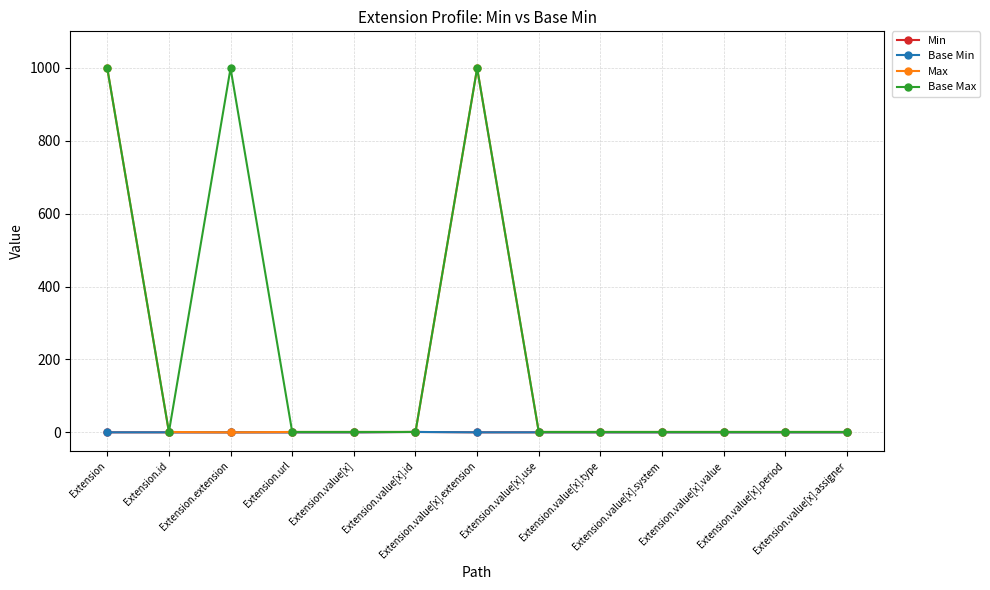

Reading left to right, transcribe all the data shown in this chart.

Min: 0	0	0	0	0	1	0	0	0	0	0	0	0
Base Min: 0	0	0	0	0	1	0	0	0	0	0	0	0
Max: 999	1	0	1	1	1	999	1	1	1	1	1	1
Base Max: 999	1	999	1	1	1	999	1	1	1	1	1	1